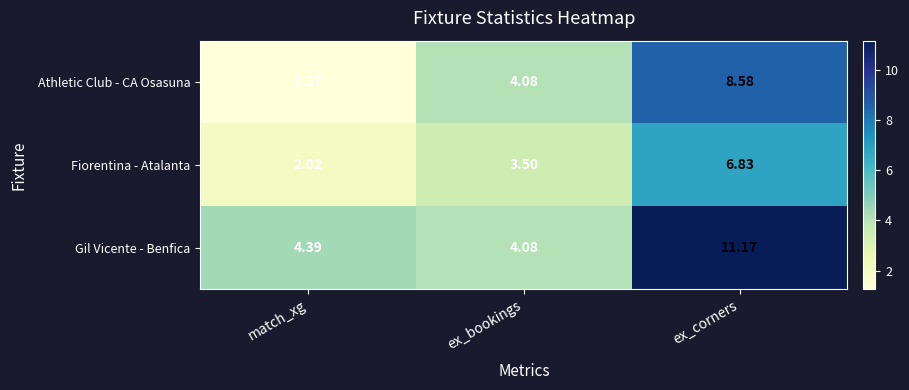

Rank the categories by Gil Vicente - Benfica value from highest to lowest.

ex_corners, match_xg, ex_bookings